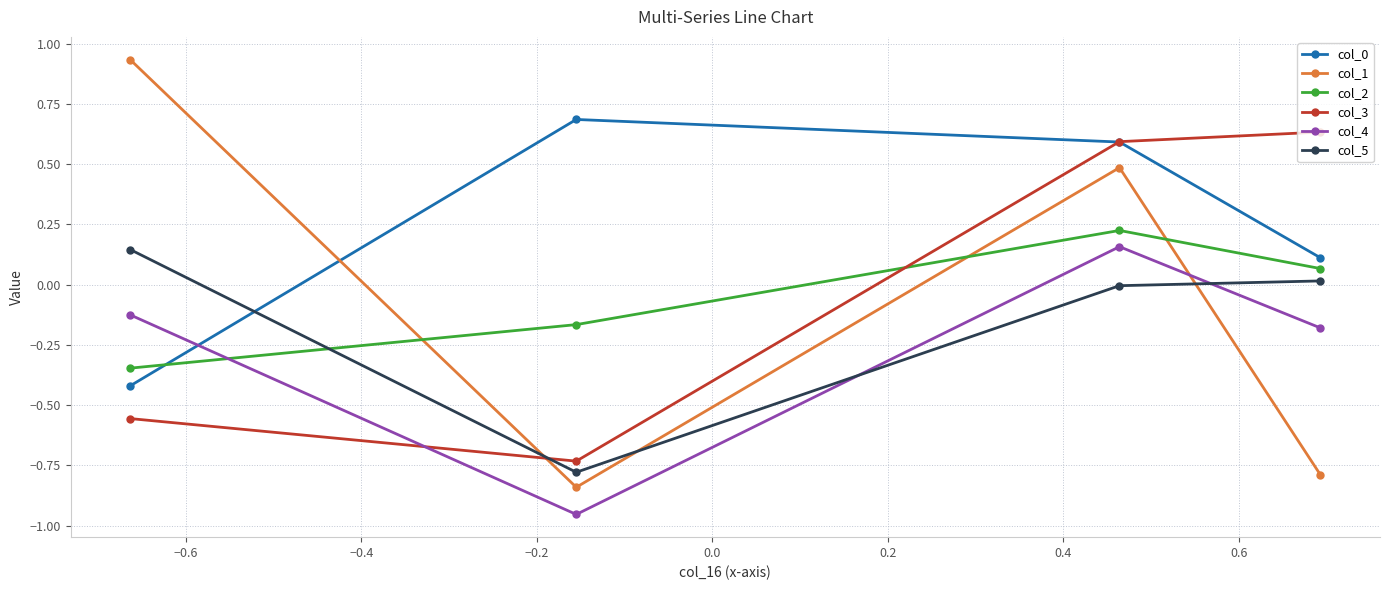

True or false: col_5 and col_4 cross at least once.

True